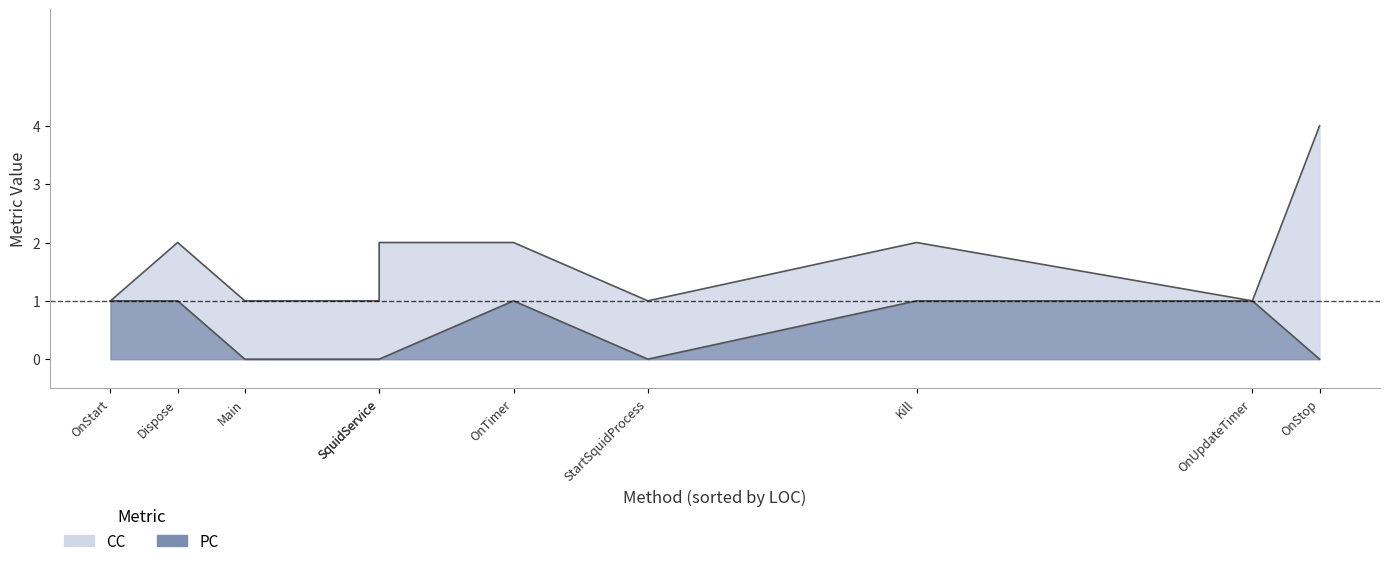

How many lines are shown in the chart?

2